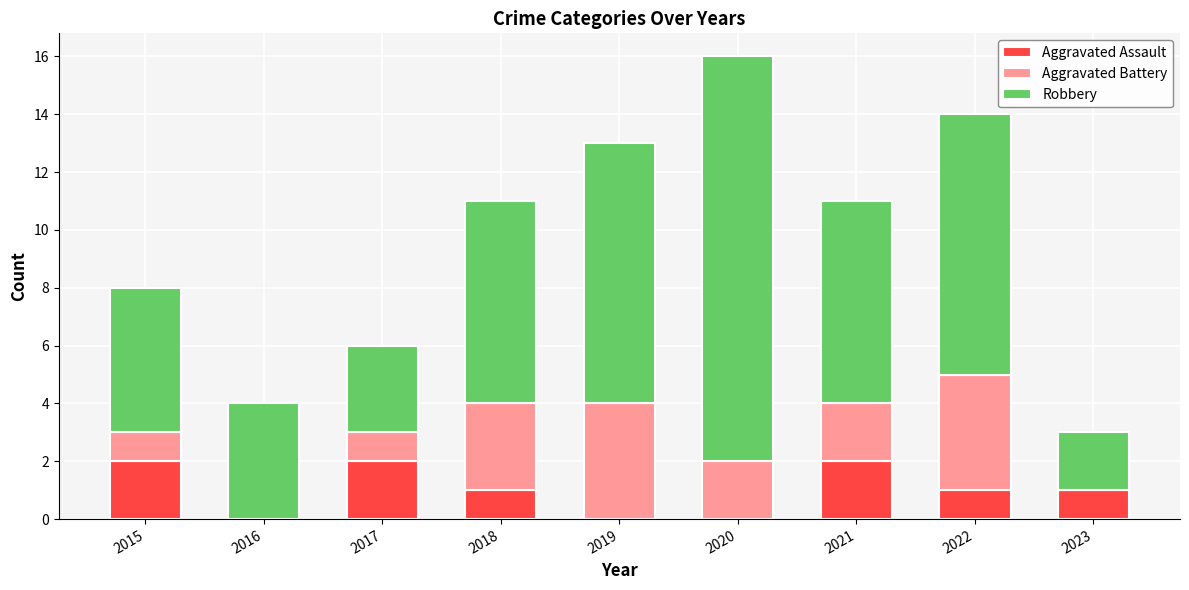

How many categories are shown in the chart?

9